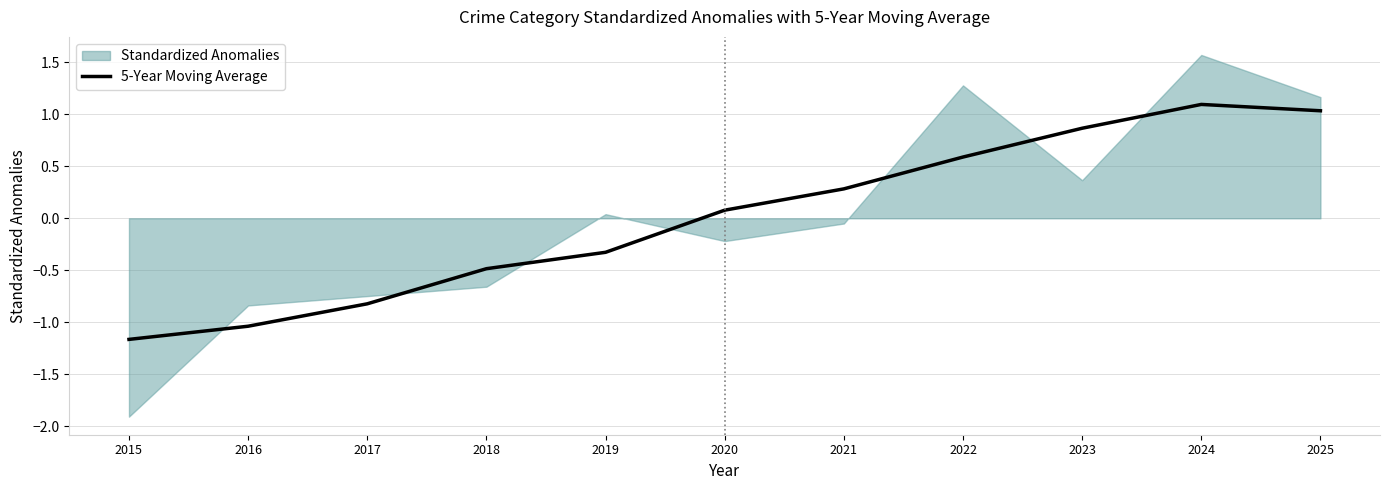

The value of 5-Year Moving Average at 2024 is 1.9. True or false?

False